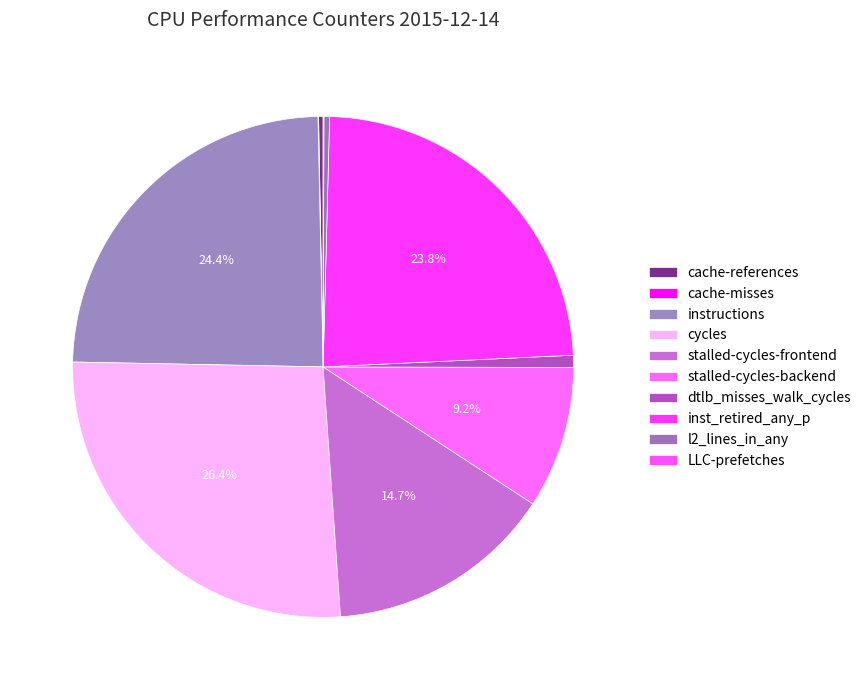

What is the change in value from dtlb_misses_walk_cycles to LLC-prefetches?

-485049863